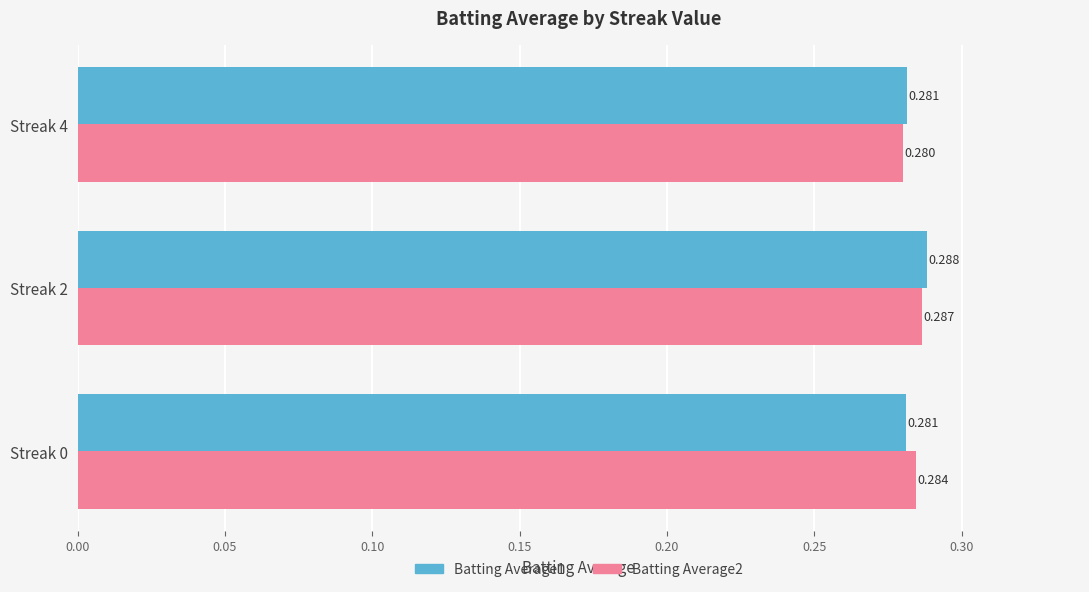

How many data points does each series have?

3